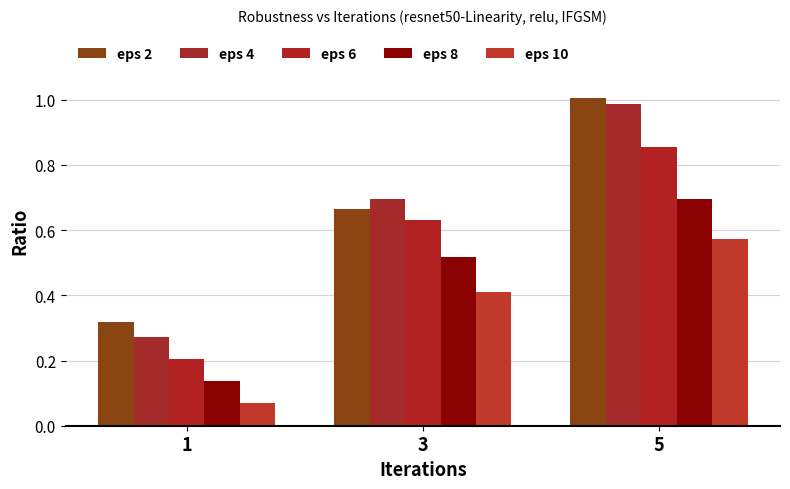

Reading right to left, what are all the values shown in this chart?

eps 2: 5=1.0	3=0.7	1=0.3
eps 4: 5=1.0	3=0.7	1=0.3
eps 6: 5=0.9	3=0.6	1=0.2
eps 8: 5=0.7	3=0.5	1=0.1
eps 10: 5=0.6	3=0.4	1=0.1